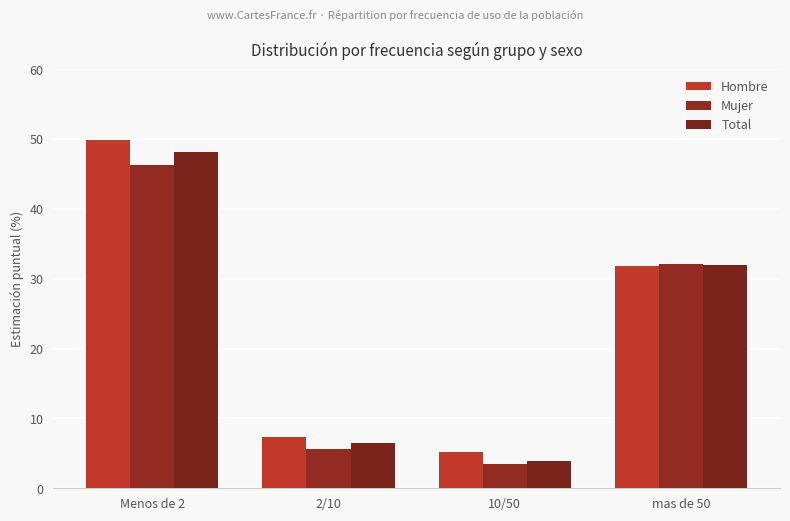

What position from the left is 10/50?

3